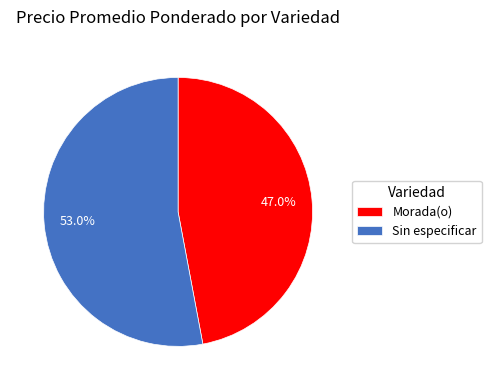

Rank the categories by value from lowest to highest.

Morada(o), Sin especificar